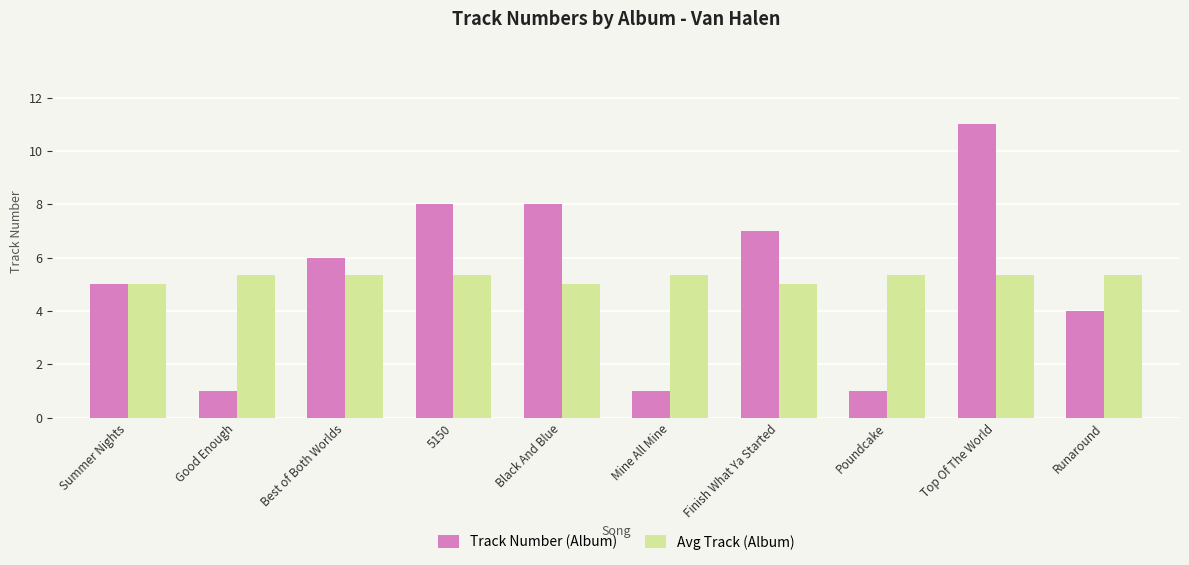

What is the sum of the Avg Track (Album) values at Mine All Mine and Top Of The World?

10.7